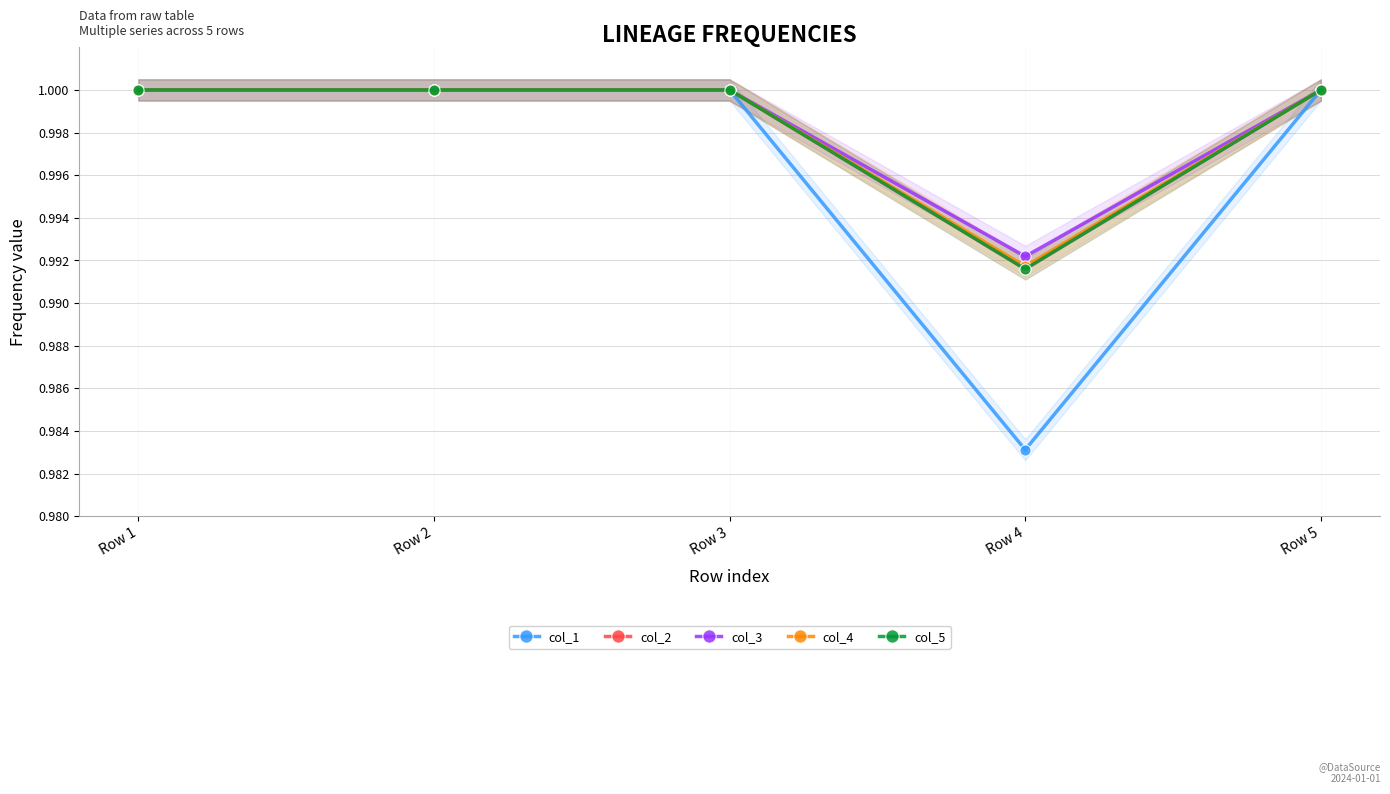

The value of col_5 at Row 3 is 1.0. True or false?

True